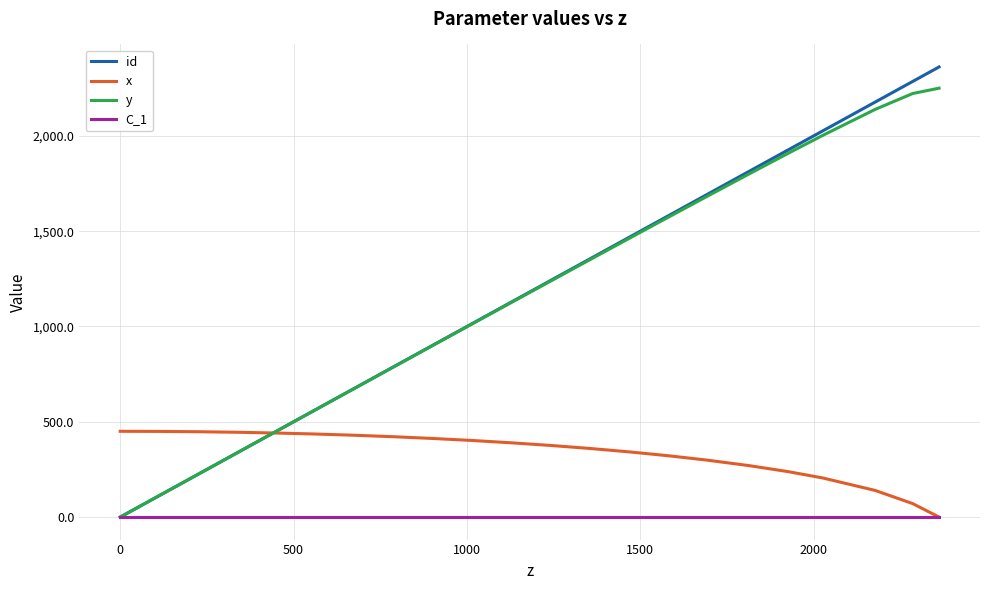

What is the greatest value displayed?

2361.4